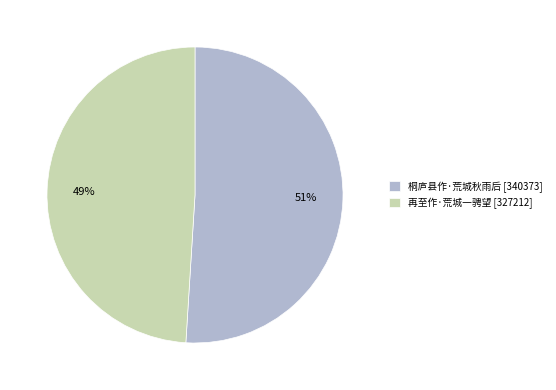

Count the number of slices in the pie.

2